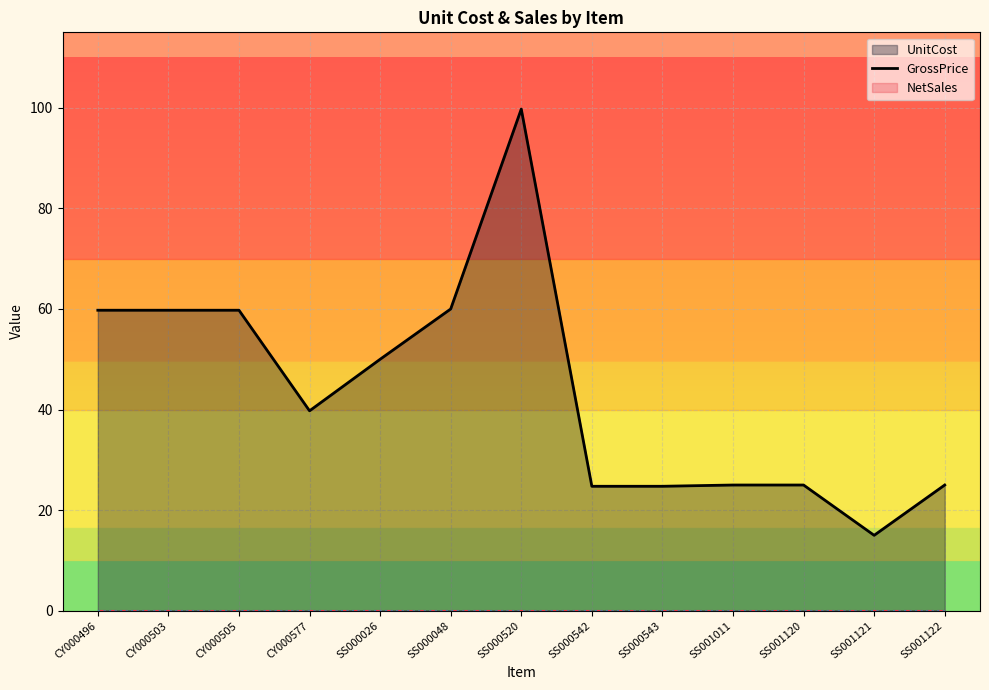

List the series in order of their peak value, lowest first.

GrossPrice line, NetSales line, UnitCost line